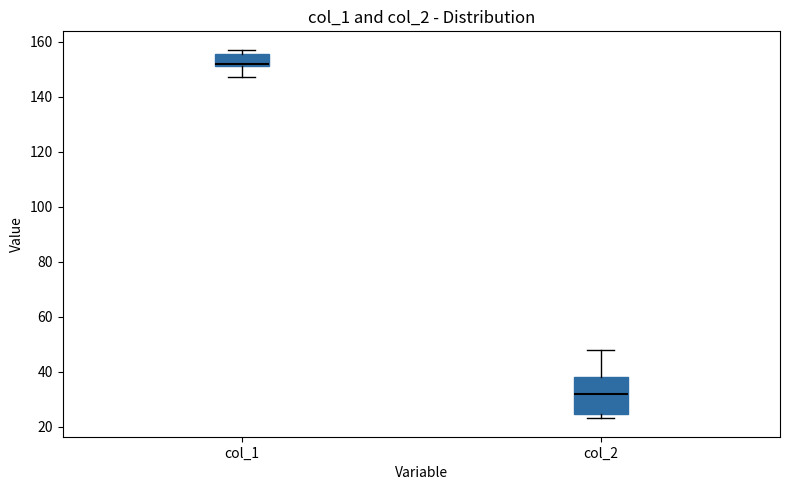

Which box is the tallest, from its lower edge to its upper edge?

col_2